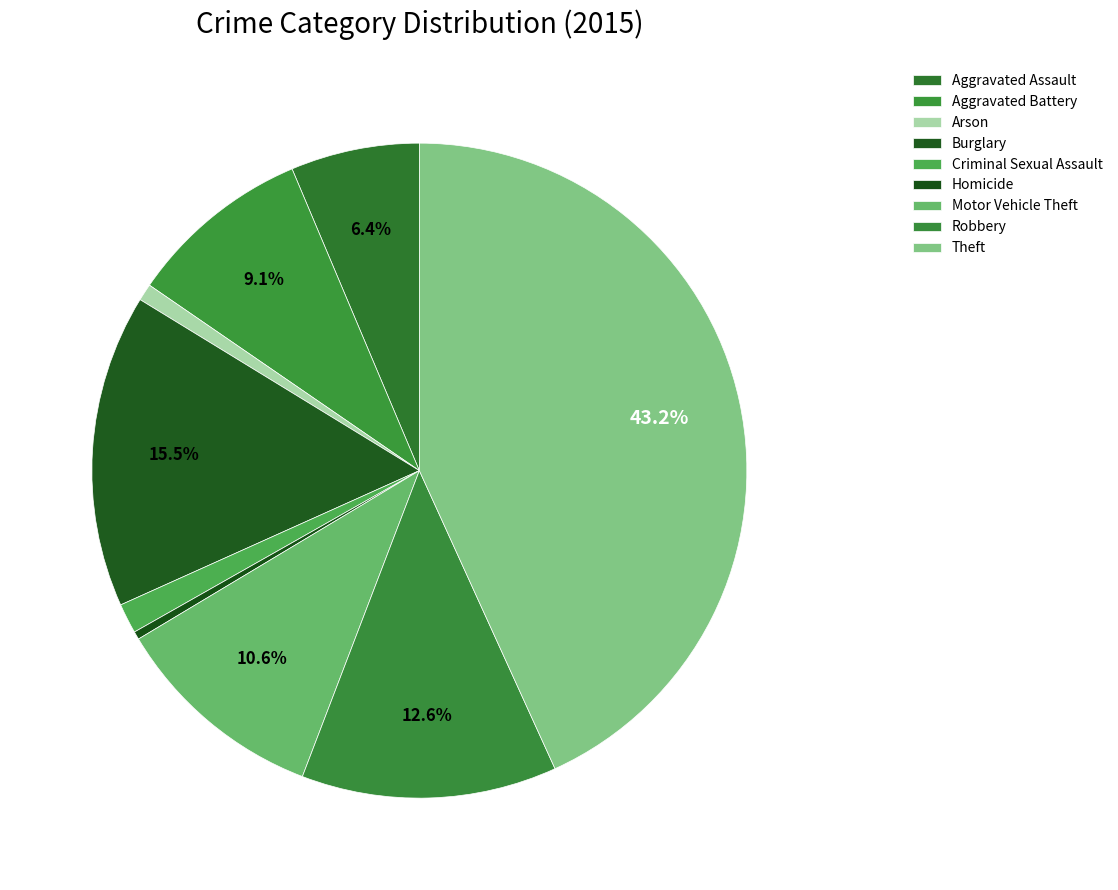

How many slices are in this pie chart?

9